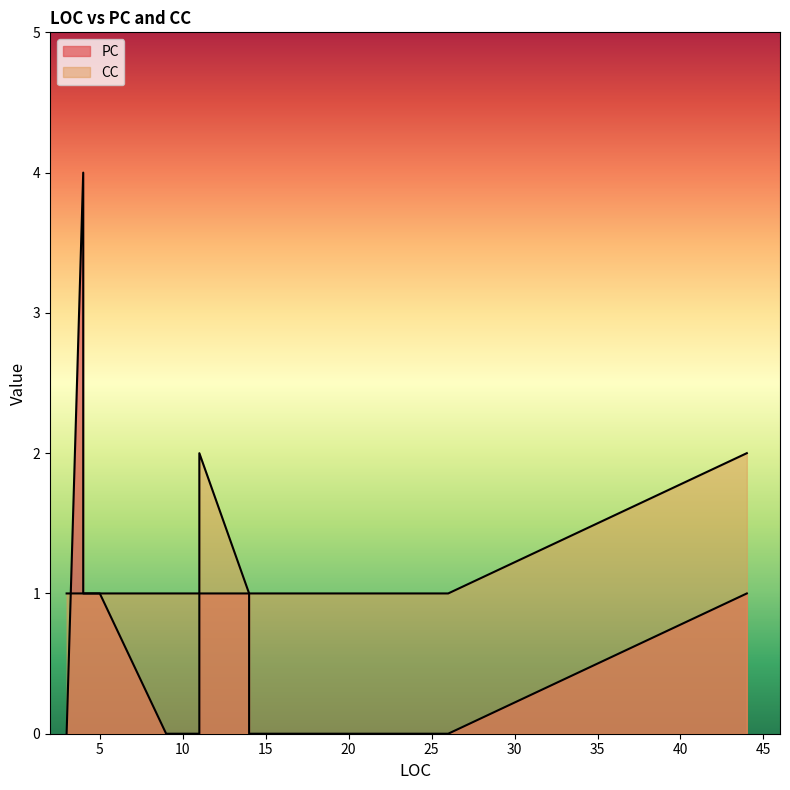

List the series in order of their overall mean, lowest first.

PC, CC